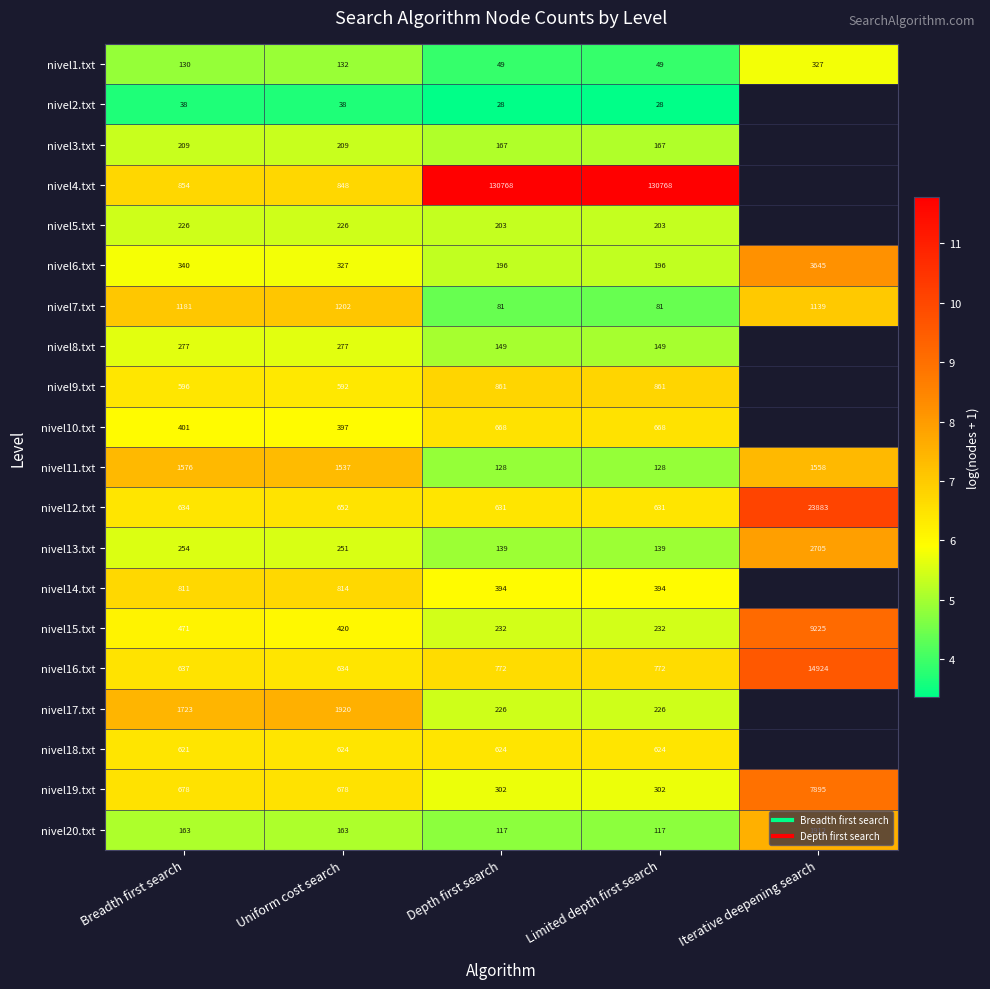

At Limited depth first search, list the series in order from largest to smallest.

nivel4.txt, nivel9.txt, nivel16.txt, nivel10.txt, nivel12.txt, nivel18.txt, nivel14.txt, nivel19.txt, nivel15.txt, nivel17.txt, nivel5.txt, nivel6.txt, nivel3.txt, nivel8.txt, nivel13.txt, nivel11.txt, nivel20.txt, nivel7.txt, nivel1.txt, nivel2.txt